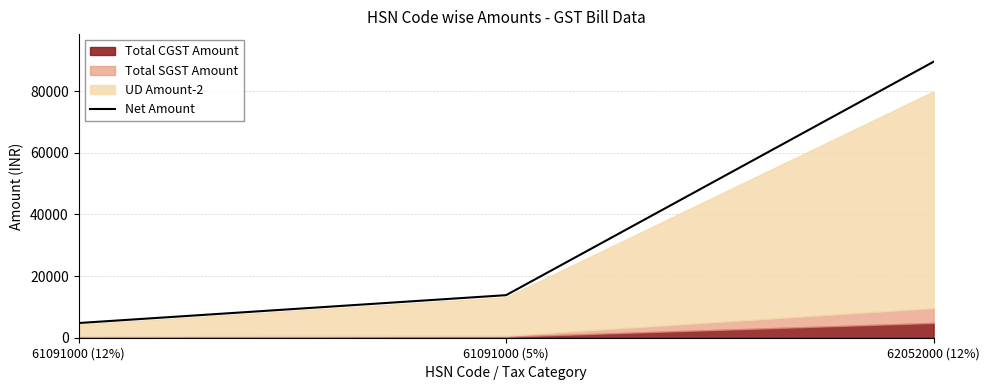

How many values exceed 13809?

2